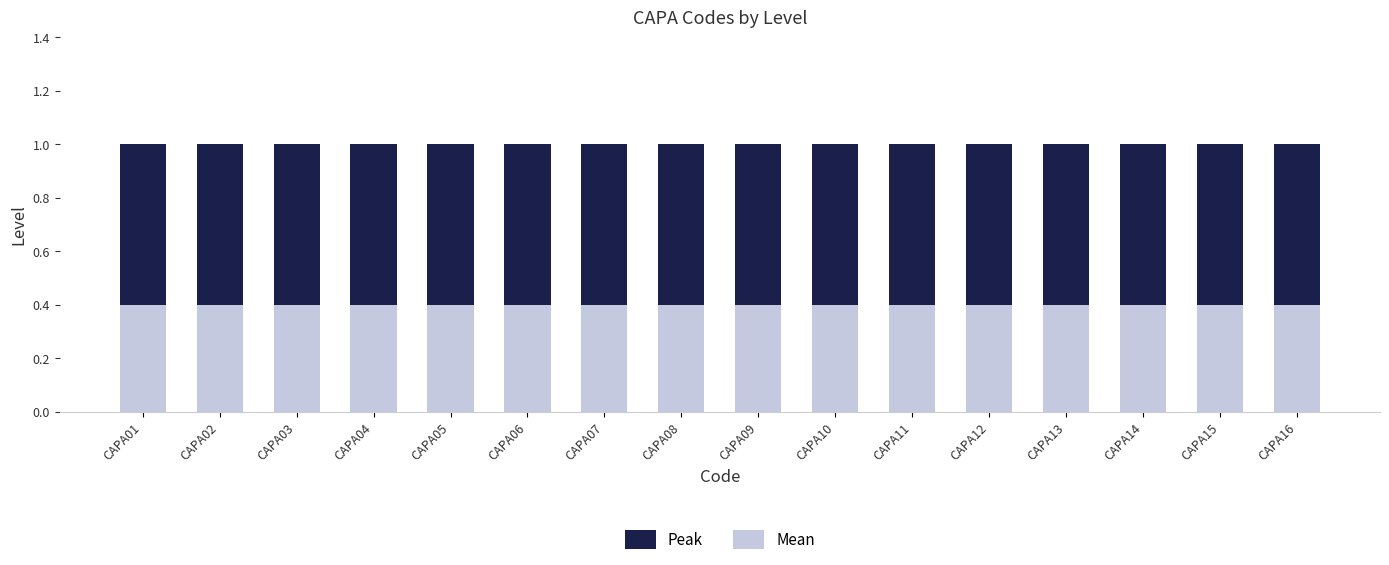

The value of Peak at CAPA08 is 1.5. True or false?

False